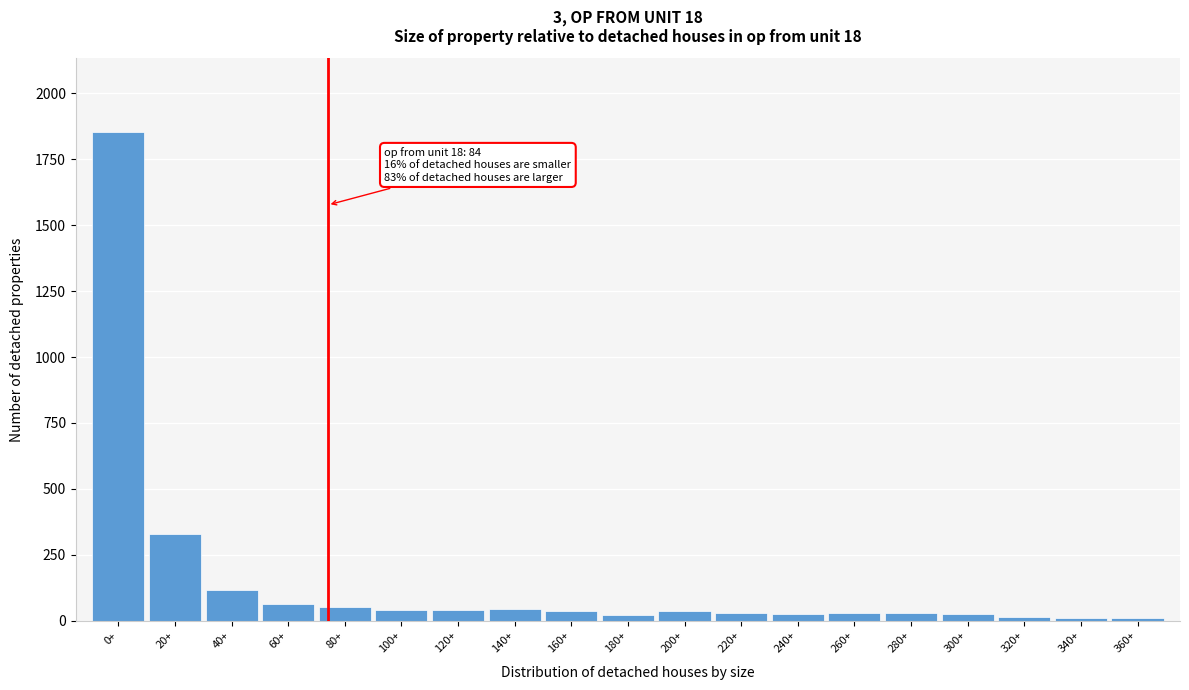

Where is the data nearest to the value 932?

20+